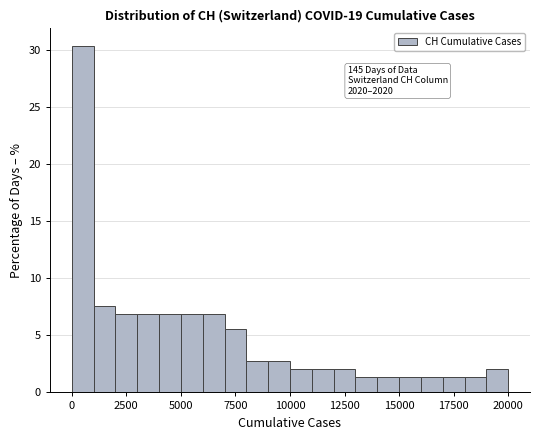

Read against the x-axis, roughly where is the centre of the tallest bar?

500